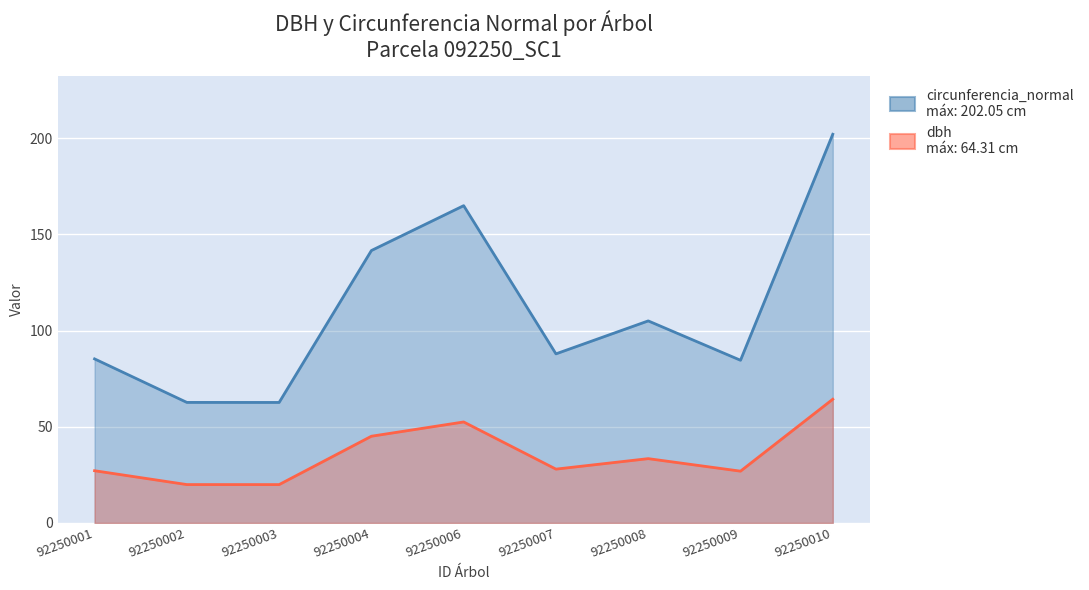

Reading left to right, transcribe all the data shown in this chart.

dbh: 27.1	19.9	19.9	45.1	52.5	28.0	33.4	26.9	64.3
circunferencia_normal: 85.3	62.7	62.6	141.6	164.9	87.9	105.0	84.6	202.1